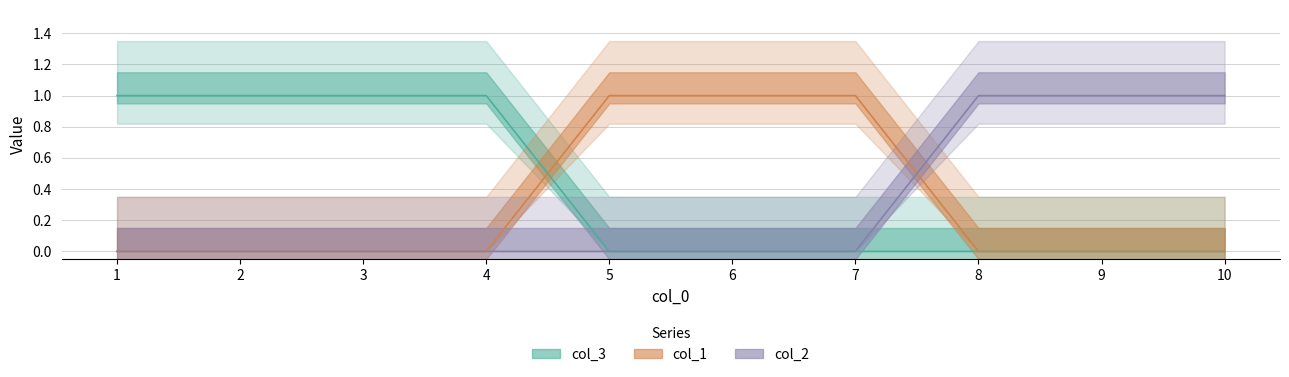

What are all the series names shown in the legend?

col_1, col_2, col_3